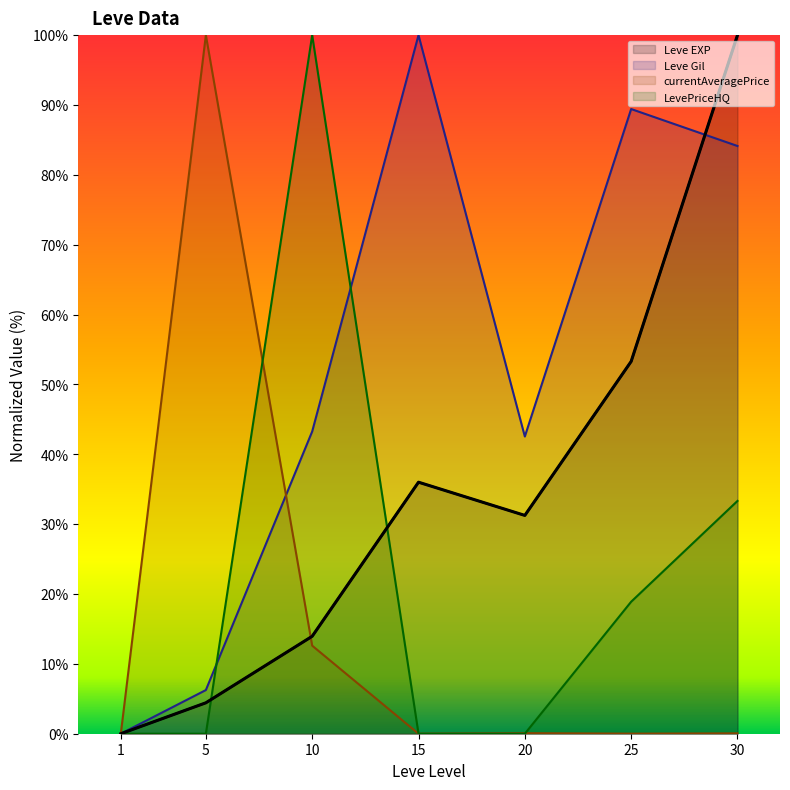

What is the difference between the maximum and minimum values in the currentAveragePrice series?

100.0